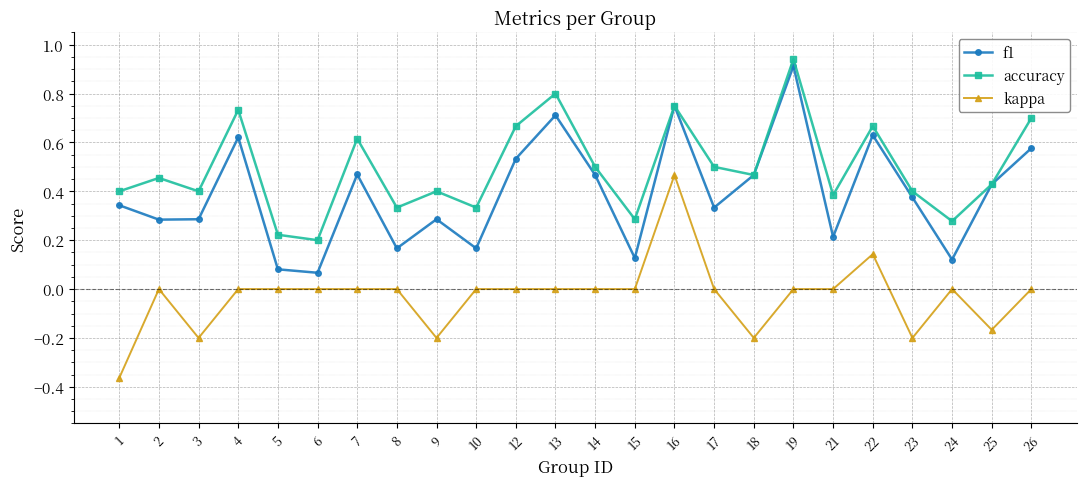

Between 12 and 23, which series saw the biggest shift?

accuracy